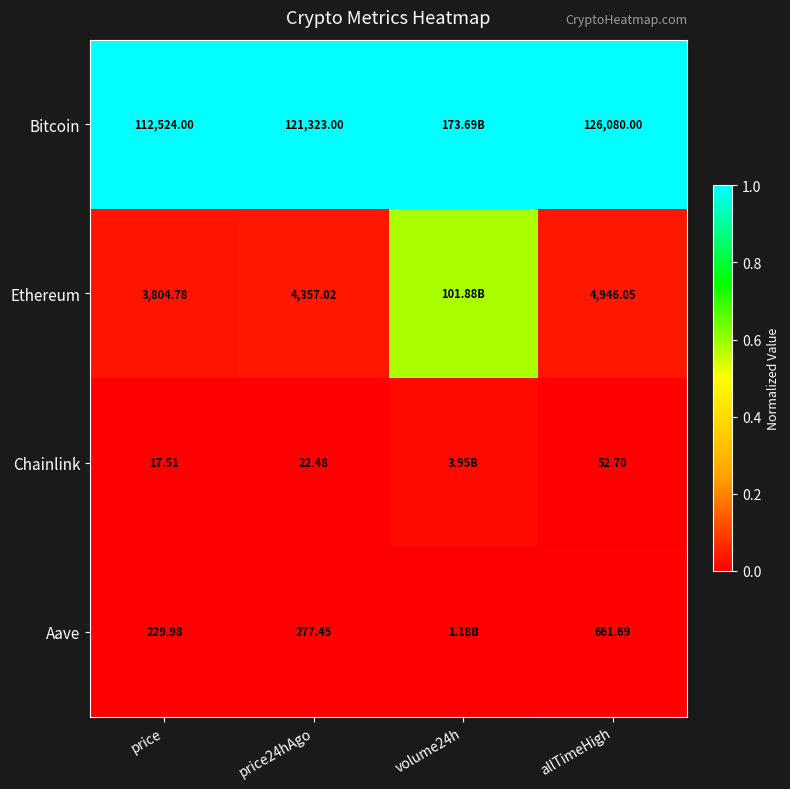

At which category is the sum across all series the highest?

volume24h